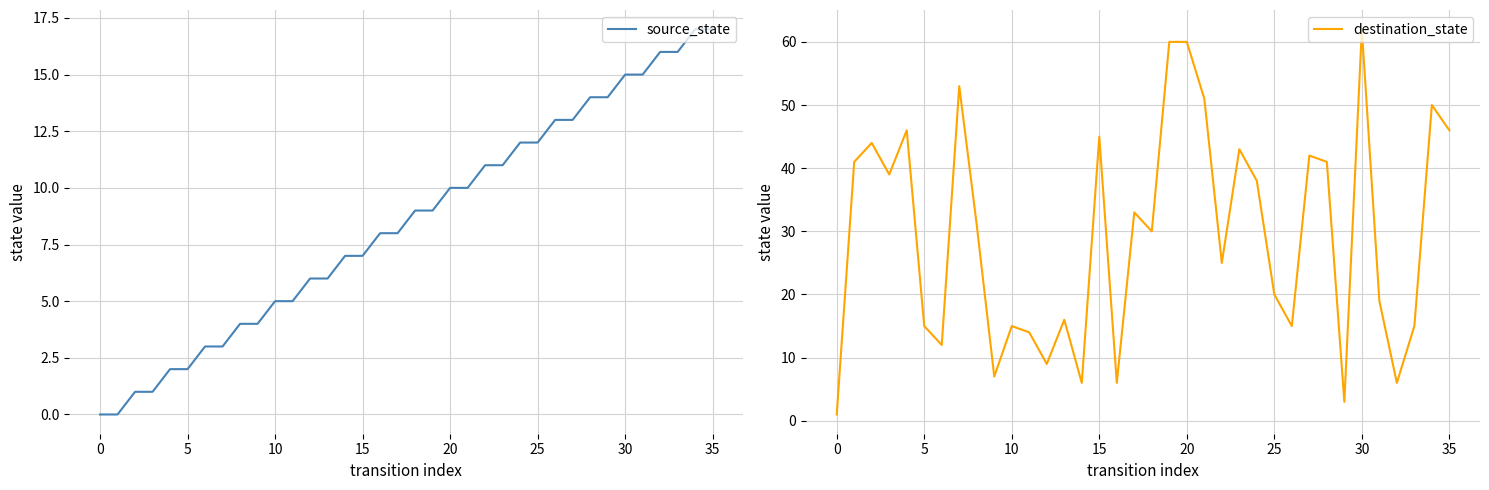

The value of destination_state at 35 is 63. True or false?

False